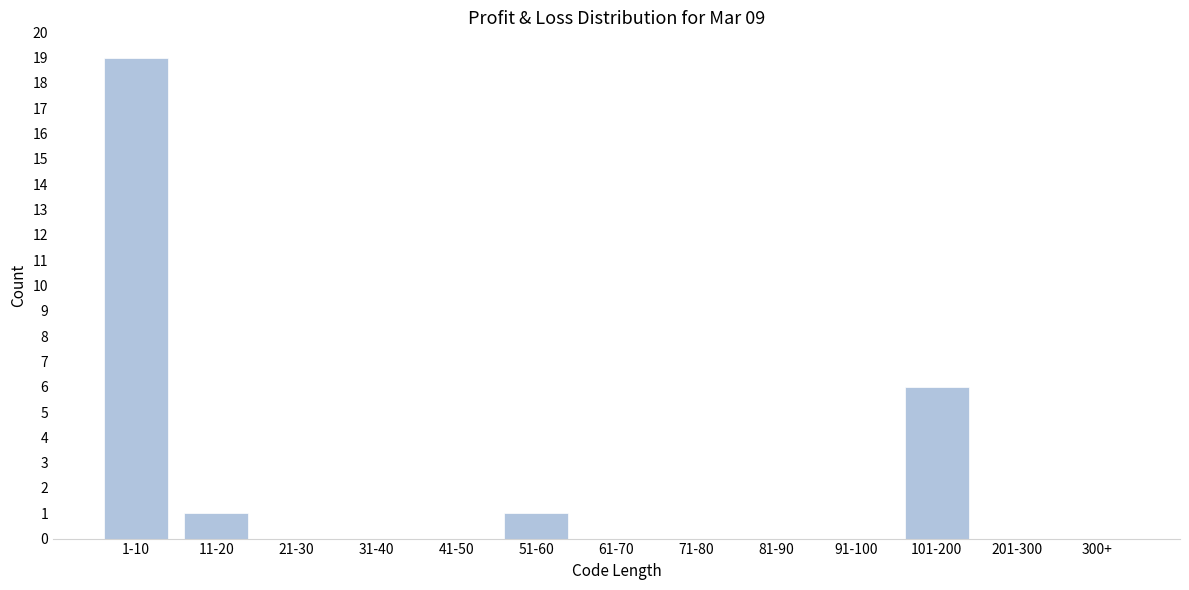

Reading left to right, list all the values displayed in this chart.

1-10=19	11-20=1	21-30=0	31-40=0	41-50=0	51-60=1	61-70=0	71-80=0	81-90=0	91-100=0	101-200=6	201-300=0	300+=0